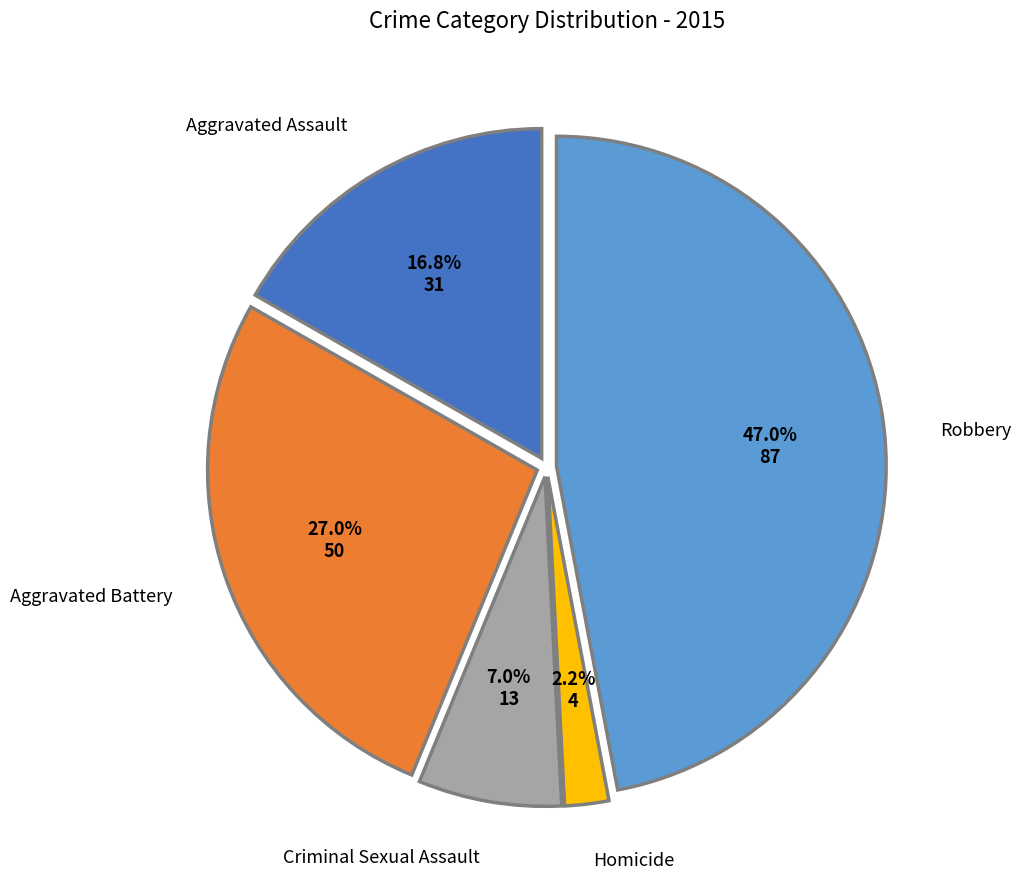

Do Robbery and Aggravated Assault together represent more than half of the pie?

Yes